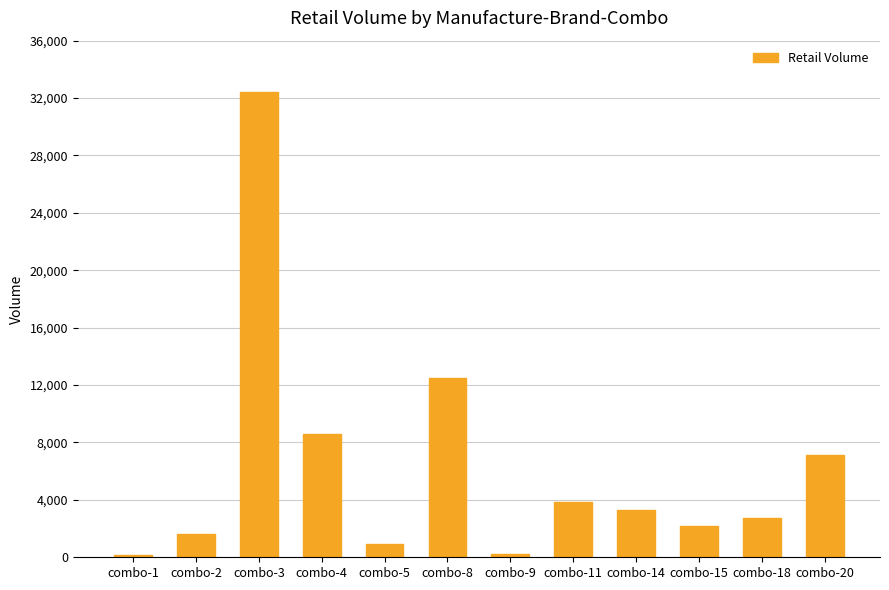

What is the sum of all values?

75718.9